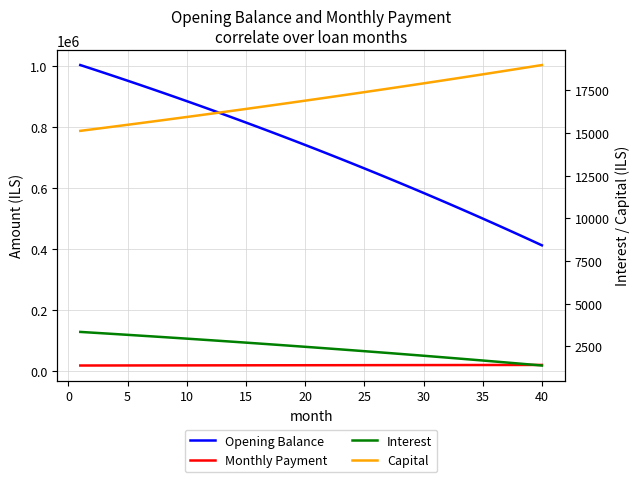

Which series has the largest range (max minus min)?

Opening Balance